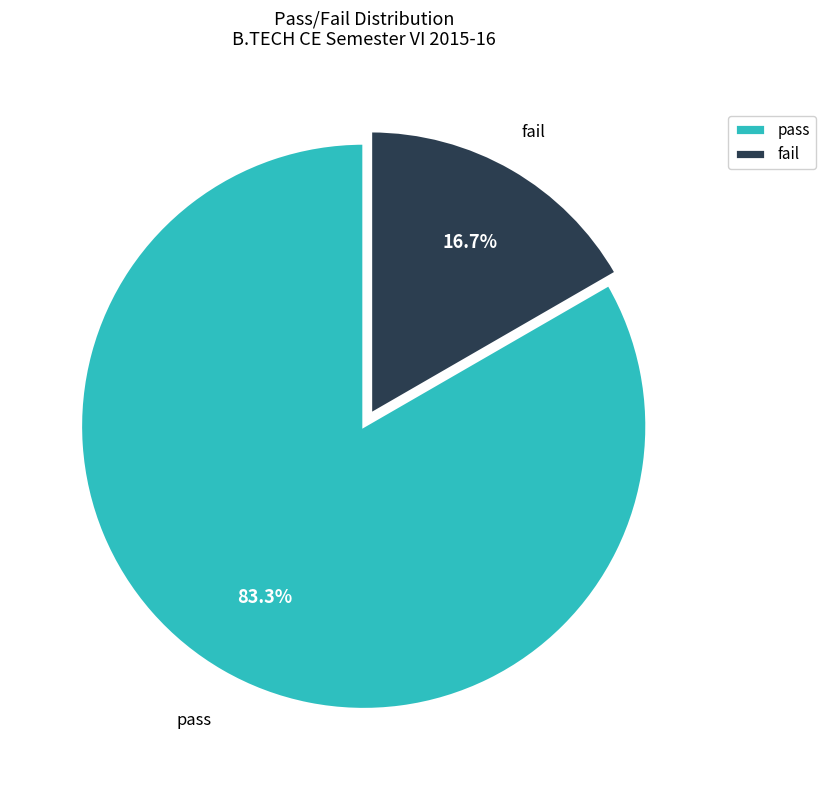

Which category accounts for the majority?

pass